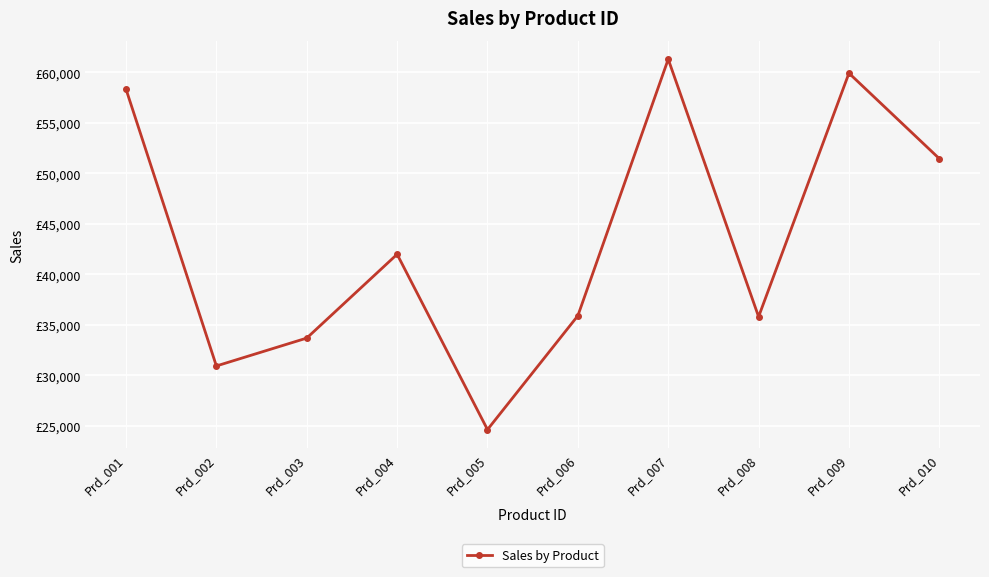

How many categories are shown in the chart?

10